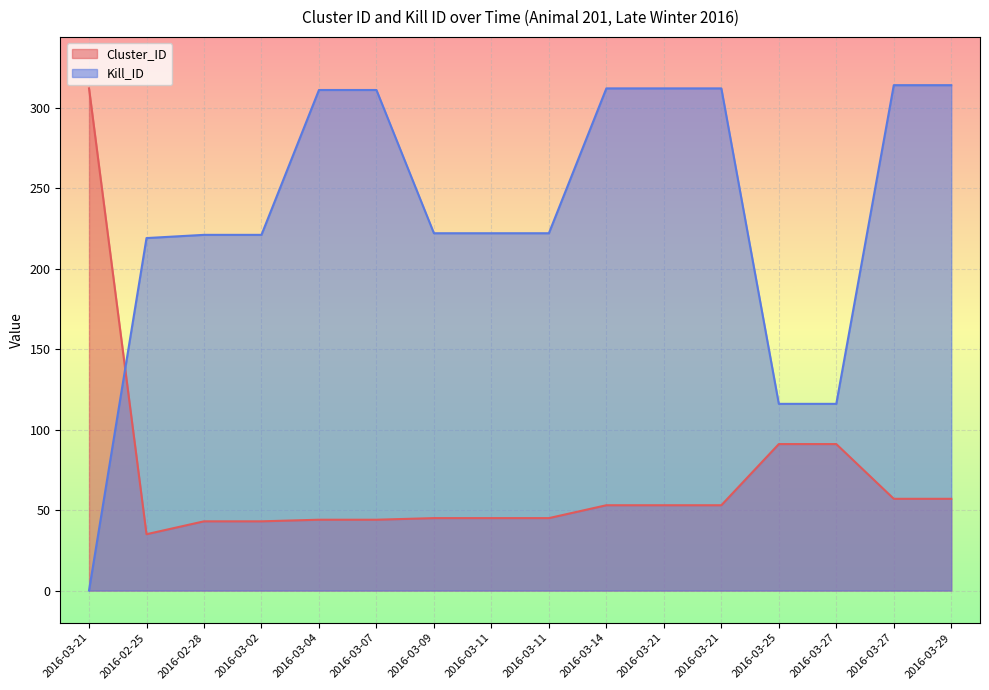

What is the label of the 11th point from the right?

2016-03-07